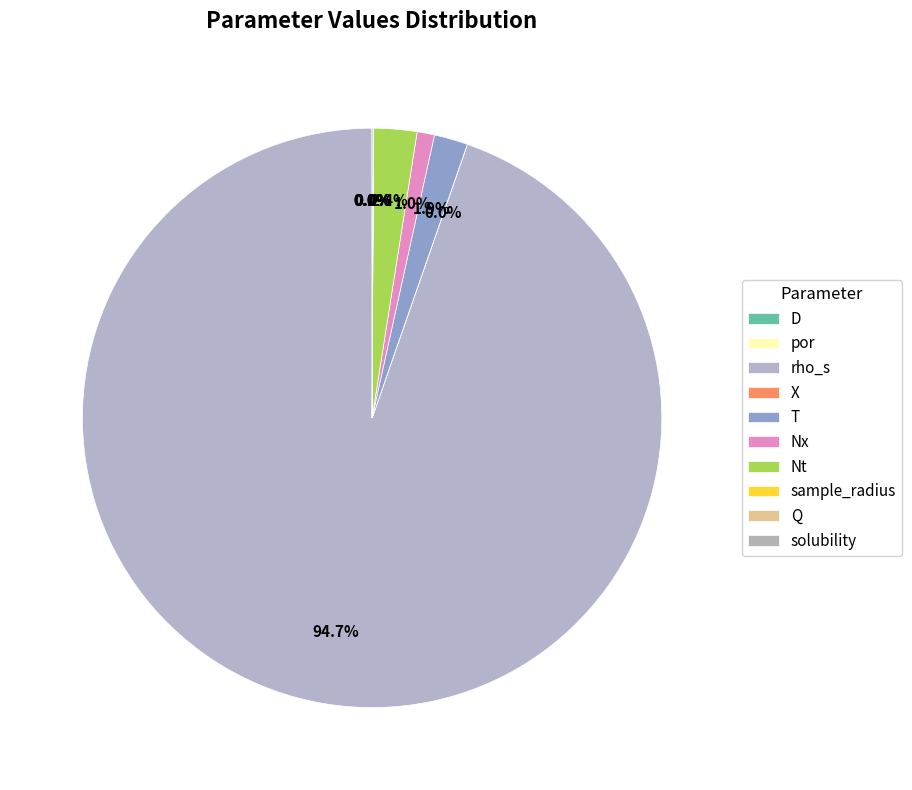

How many slices are in this pie chart?

10